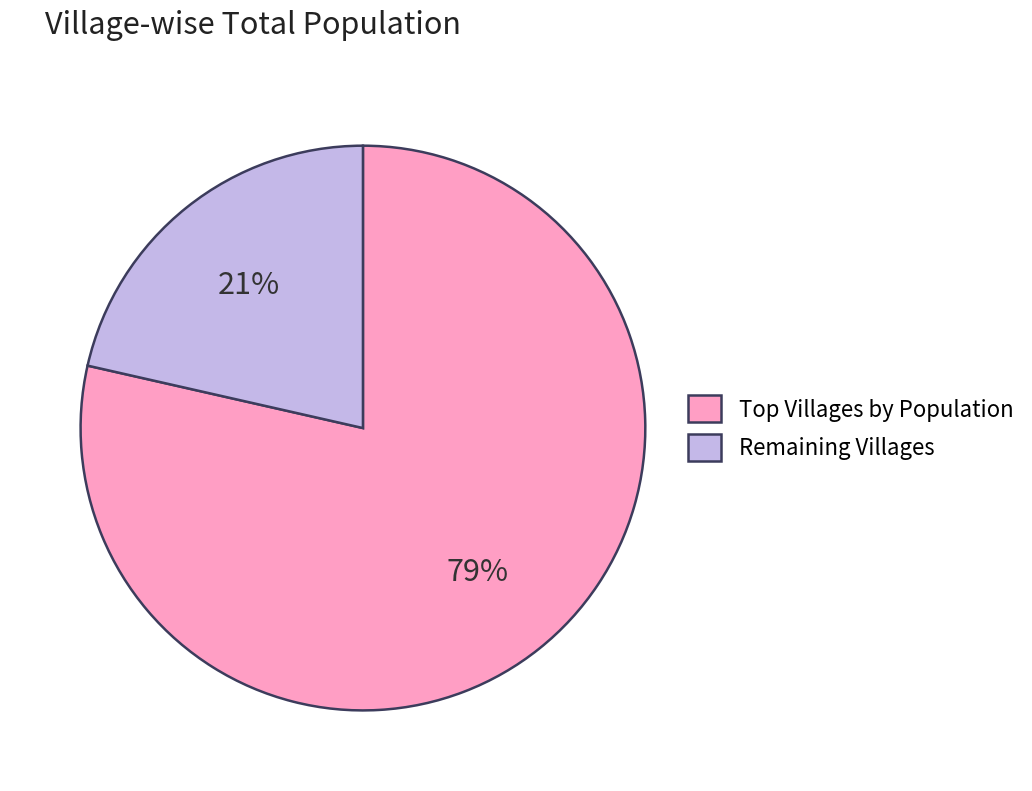

To the nearest percent, what is the average slice percentage?

50%